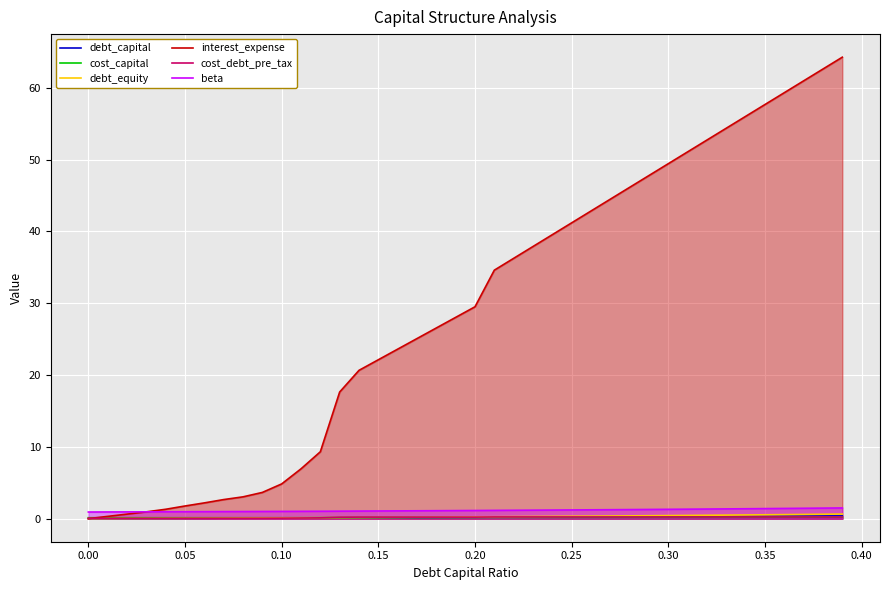

The value of interest_expense at 0.15 is 22.1. True or false?

True